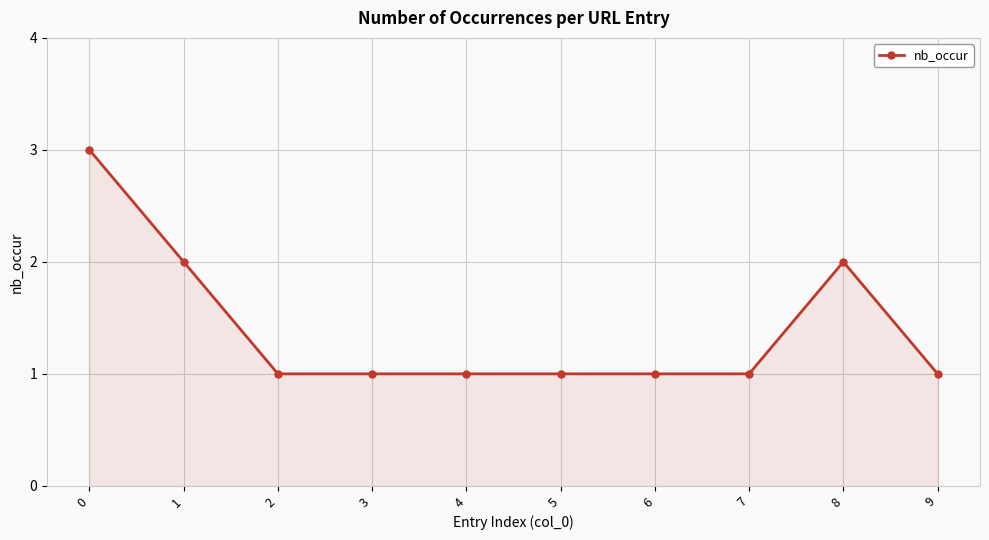

What is the difference between the maximum and minimum values?

2